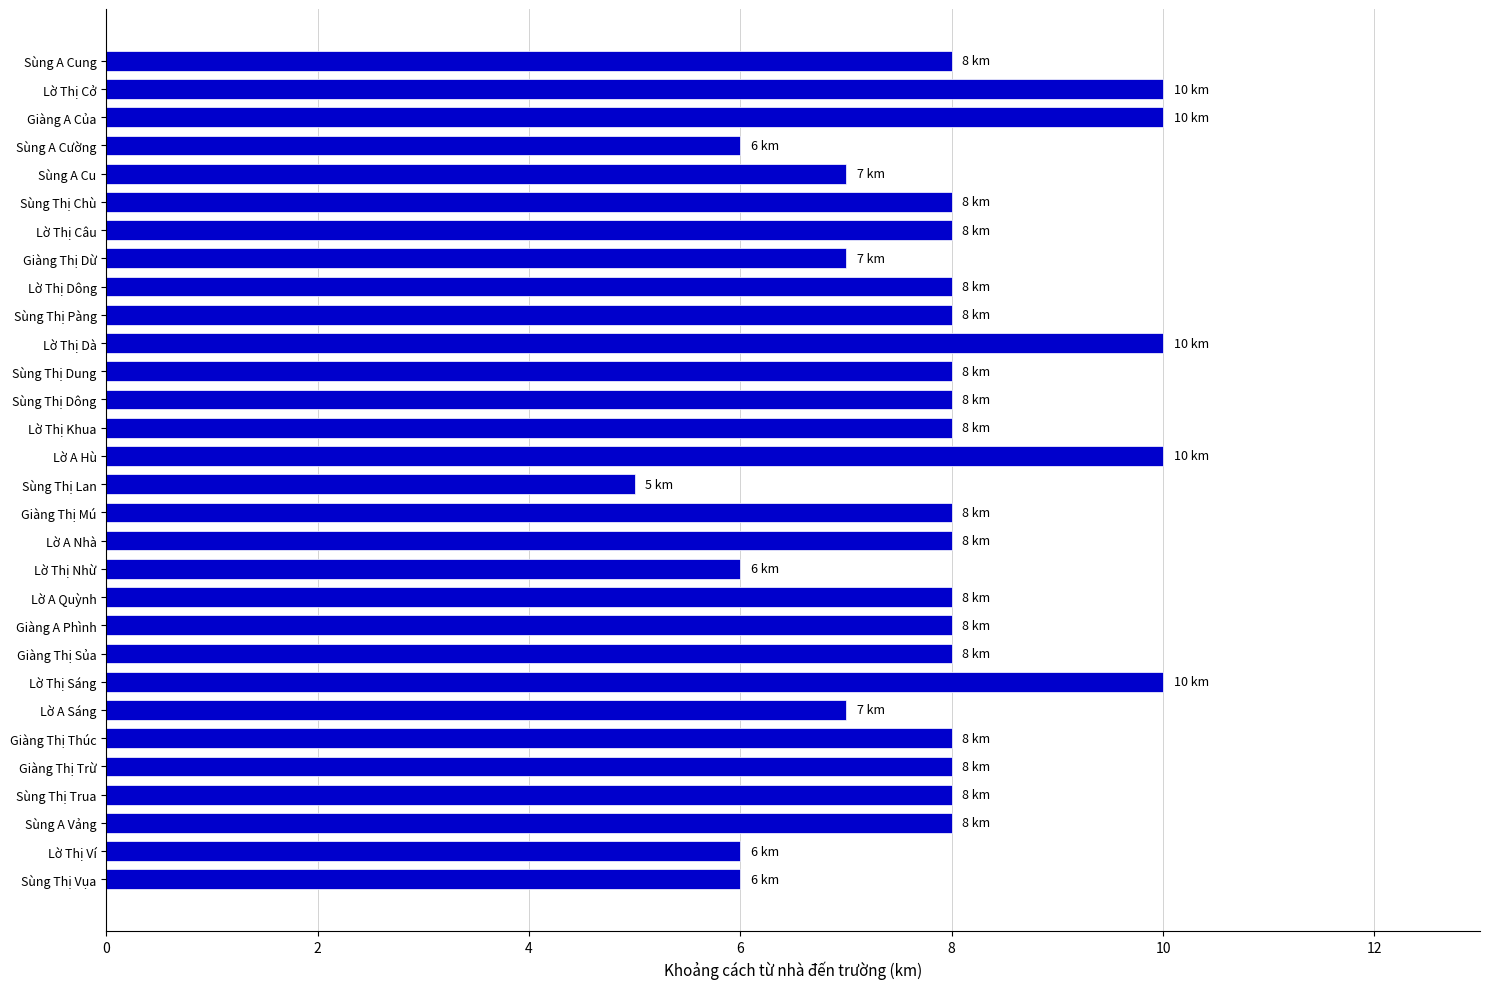

Which label corresponds to the smallest value in the chart?

Sùng Thị Lan